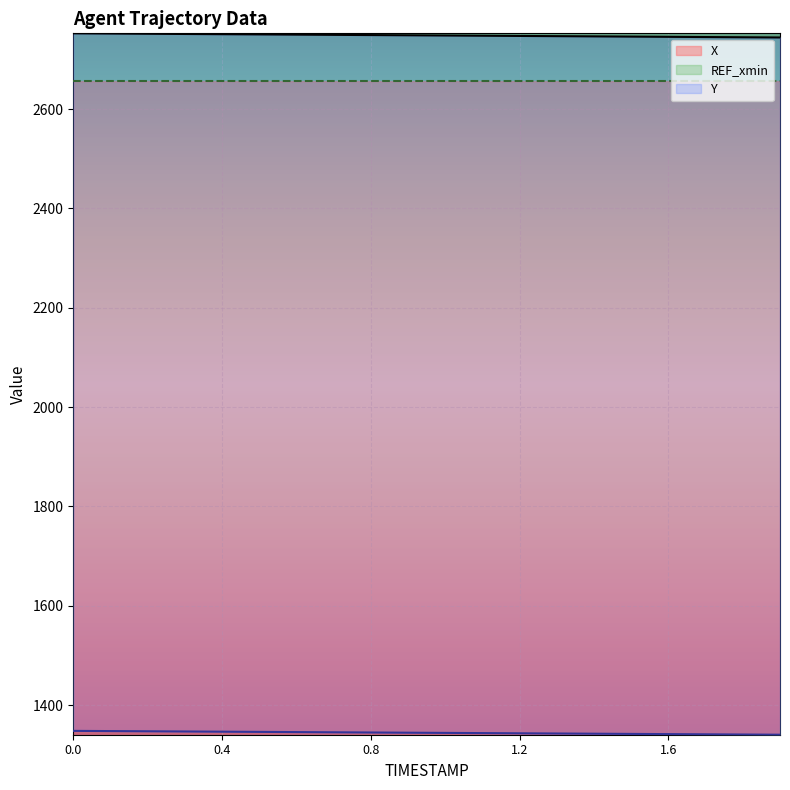

True or false: X and Y cross at least once.

False